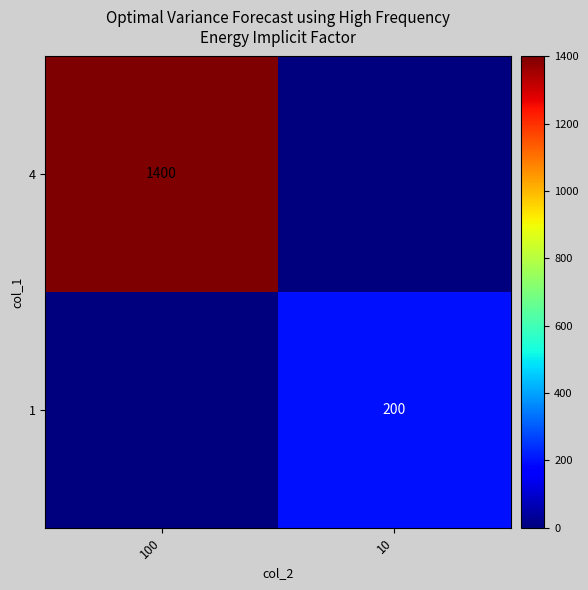

What is the difference between the highest and lowest values at 10?

200